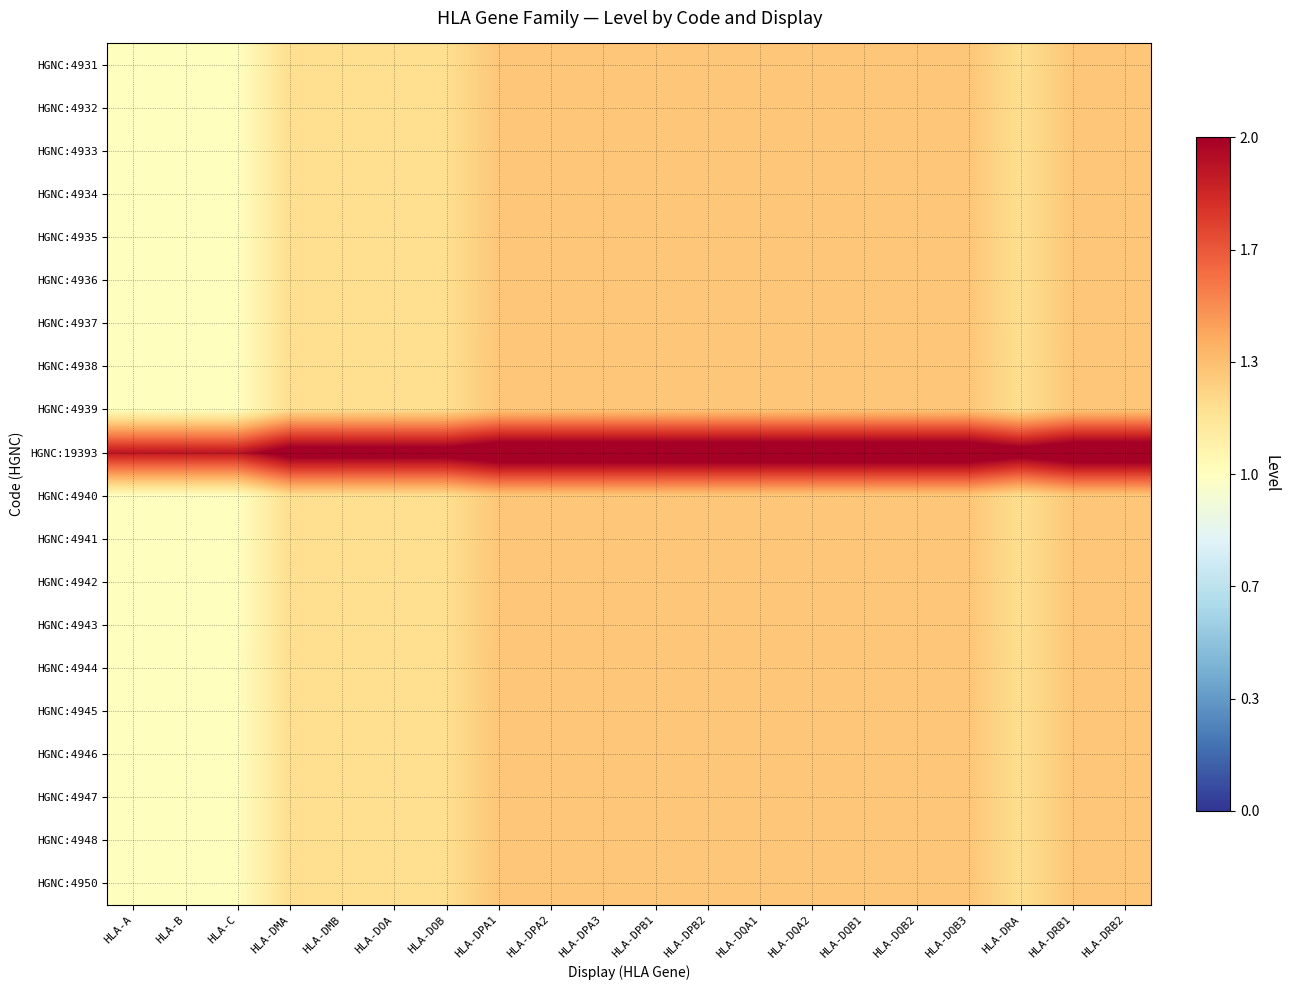

At which category does the chart reach its minimum across all series?

HLA-A